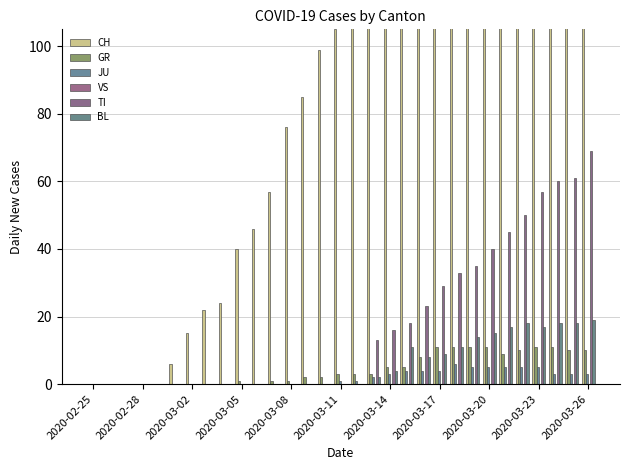

Is the value of JU at 2020-02-28 greater than the value of TI at 17?

No